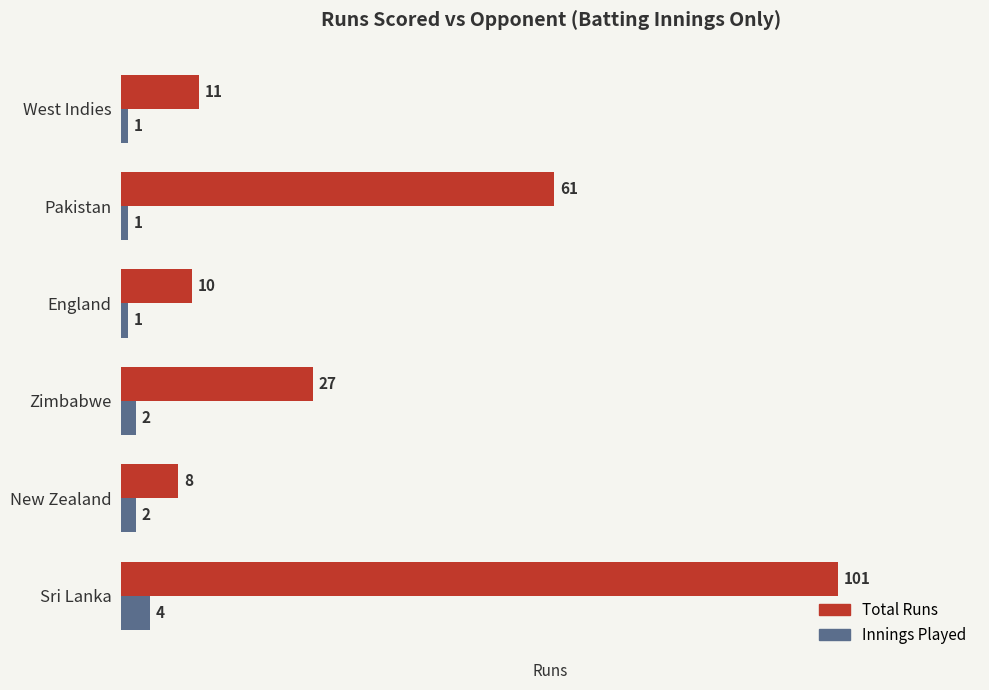

List the series in order of their overall mean, highest first.

Total Runs, Innings Played